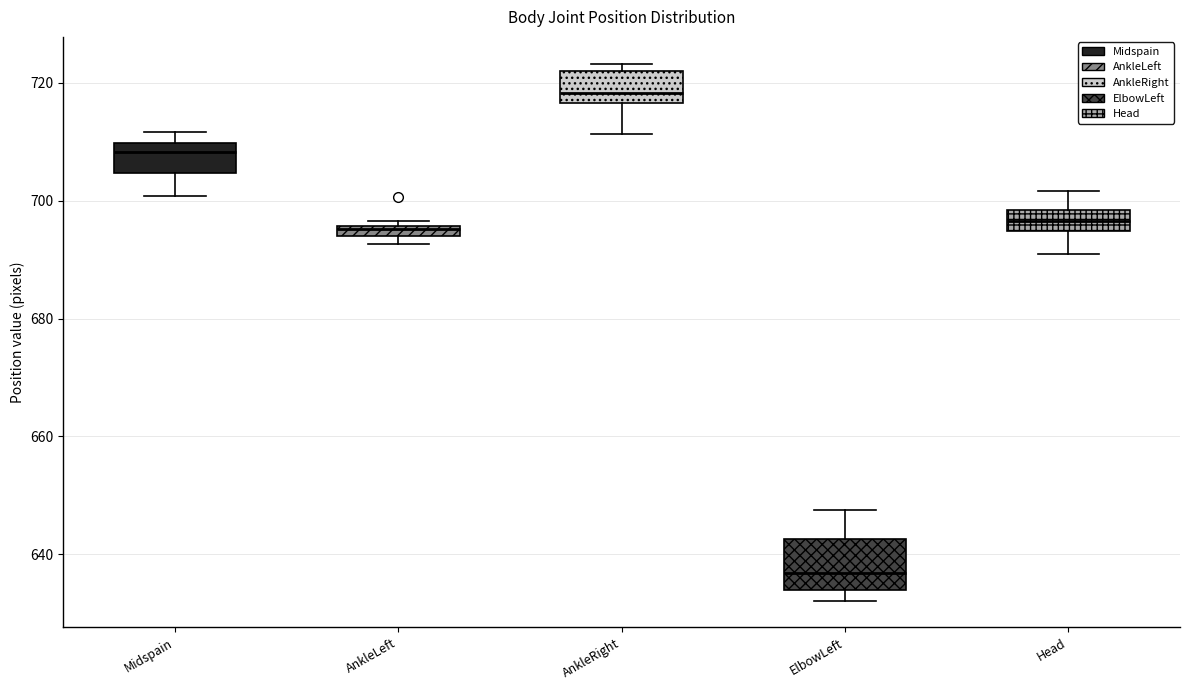

Where is the upper edge of the box for ElbowLeft on the y-axis? The values are not printed on the chart, so give them approximately, as read against the axis.

642